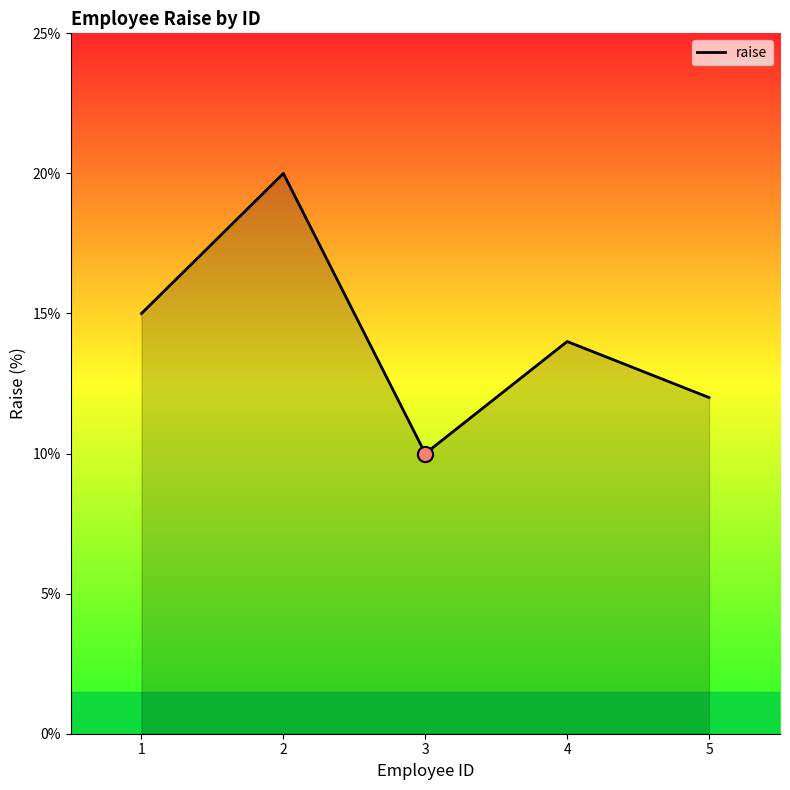

What is the ratio of the value at 4 to the value at 5?

1.2